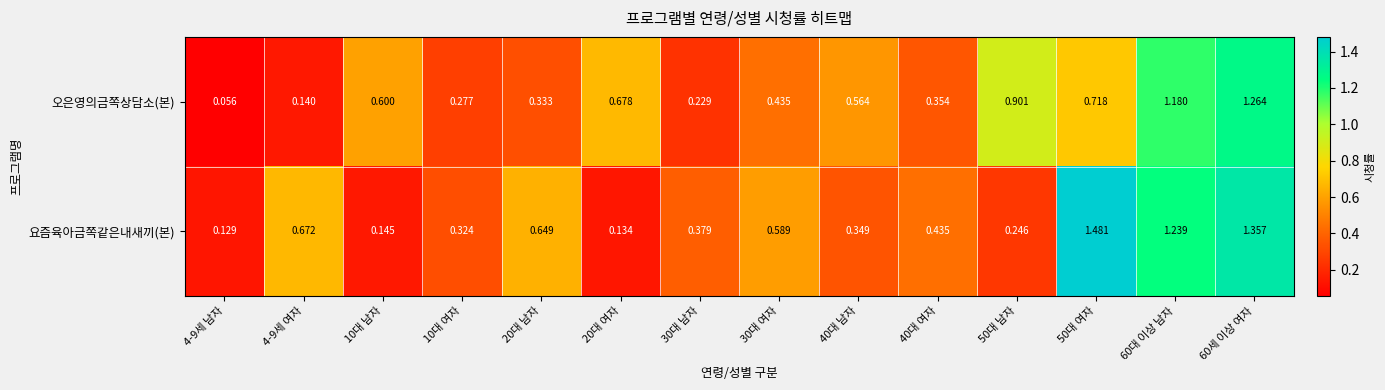

List the series in order of their overall mean, highest first.

요즘육아금쪽같은내새끼(본), 오은영의금쪽상담소(본)